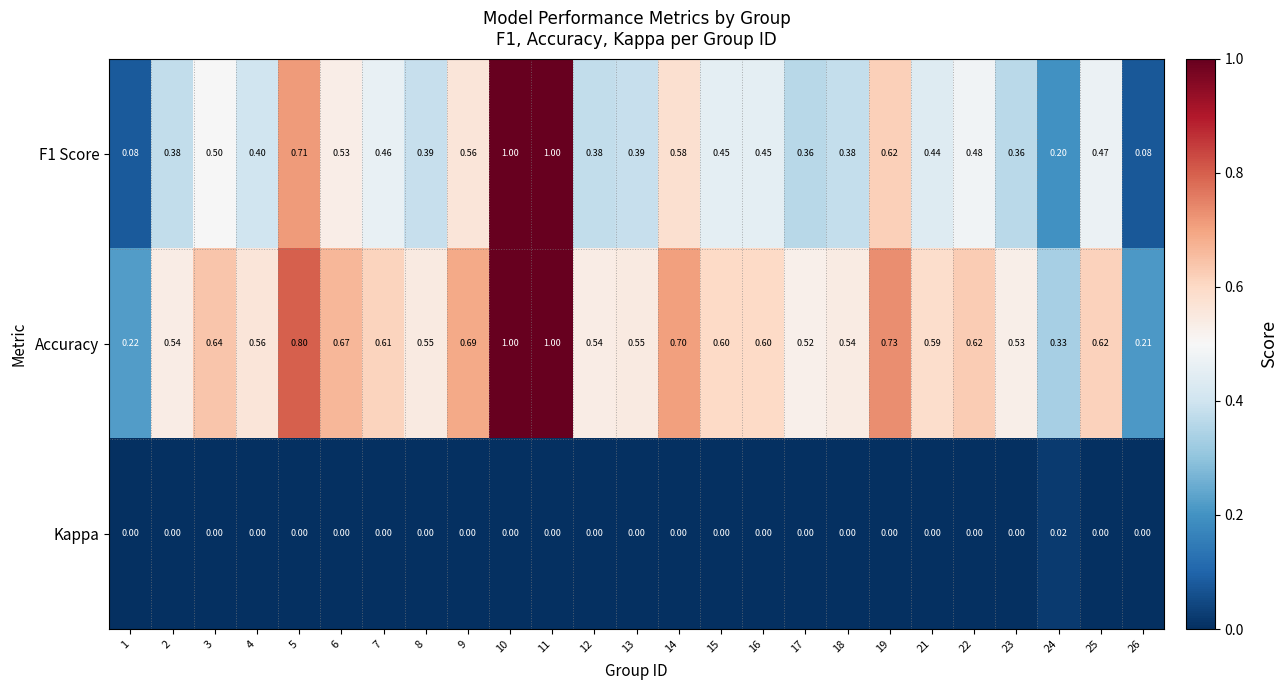

What is the total value across all series at 5?

1.5